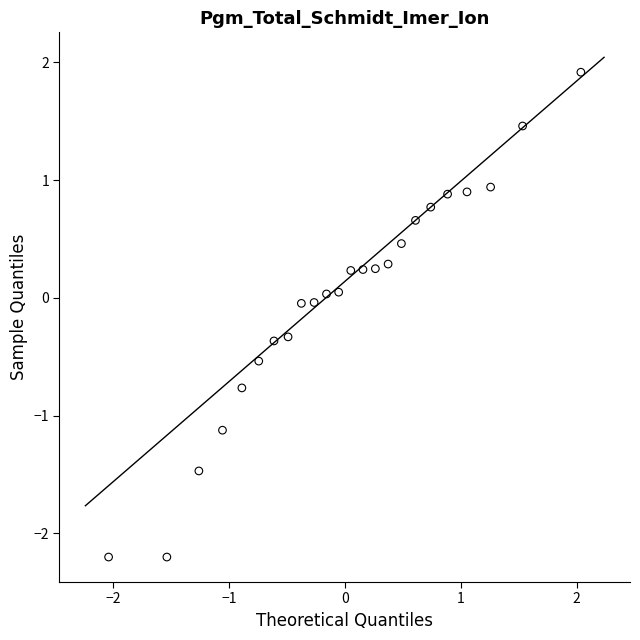

What is the range of X values (max minus min)?

4.1